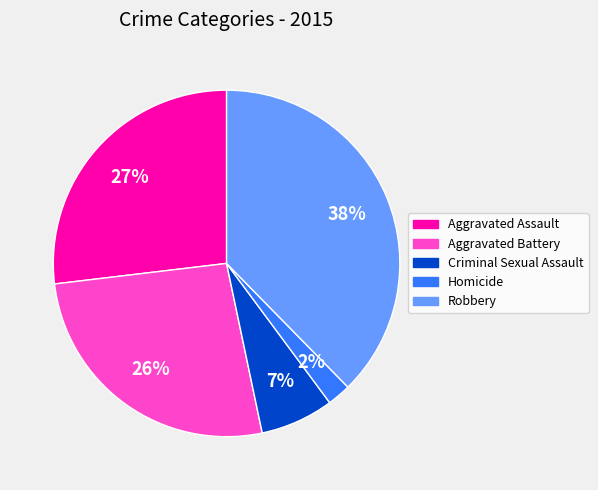

Do Criminal Sexual Assault and Aggravated Assault together represent more than half of the pie?

No